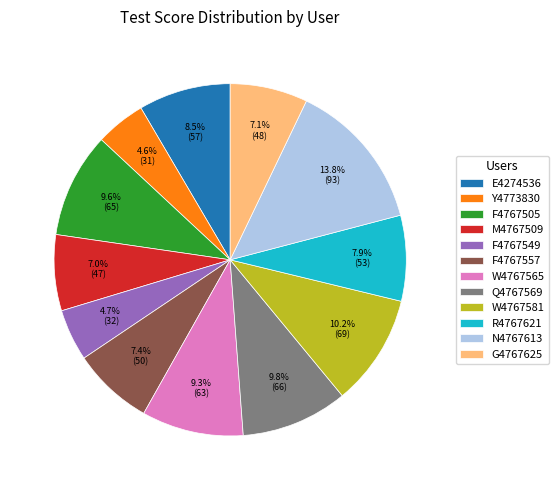

Approximately how many times larger is the value at Y4773830 compared to W4767565?

0.5